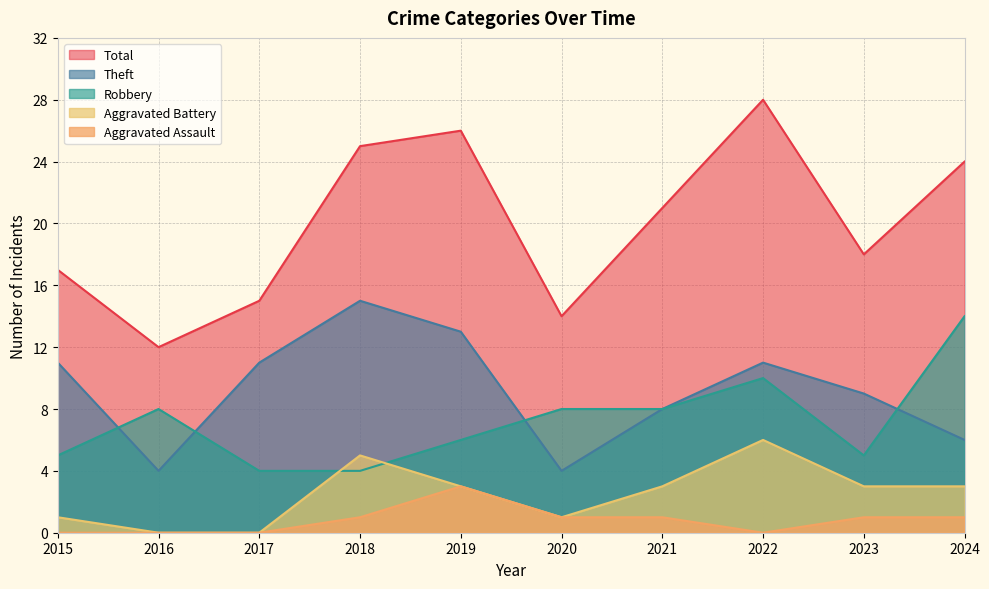

How many distinct data groups are displayed?

5